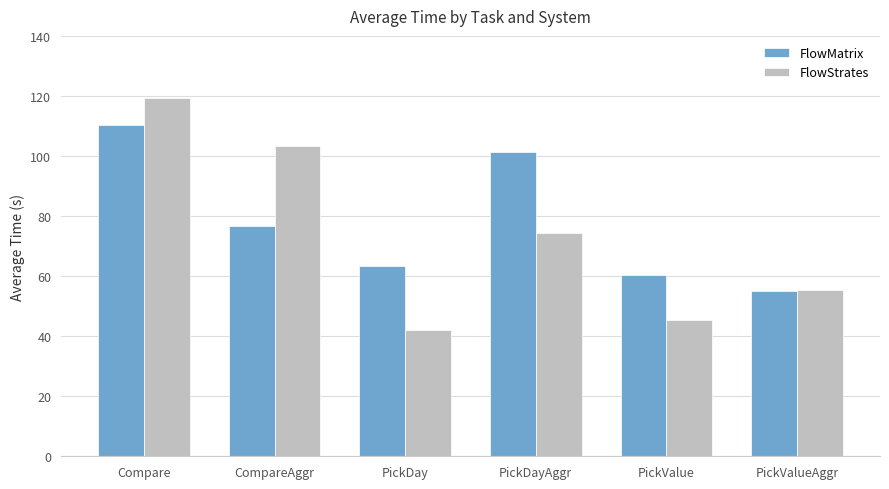

What is the average value of the FlowStrates series?

73.2